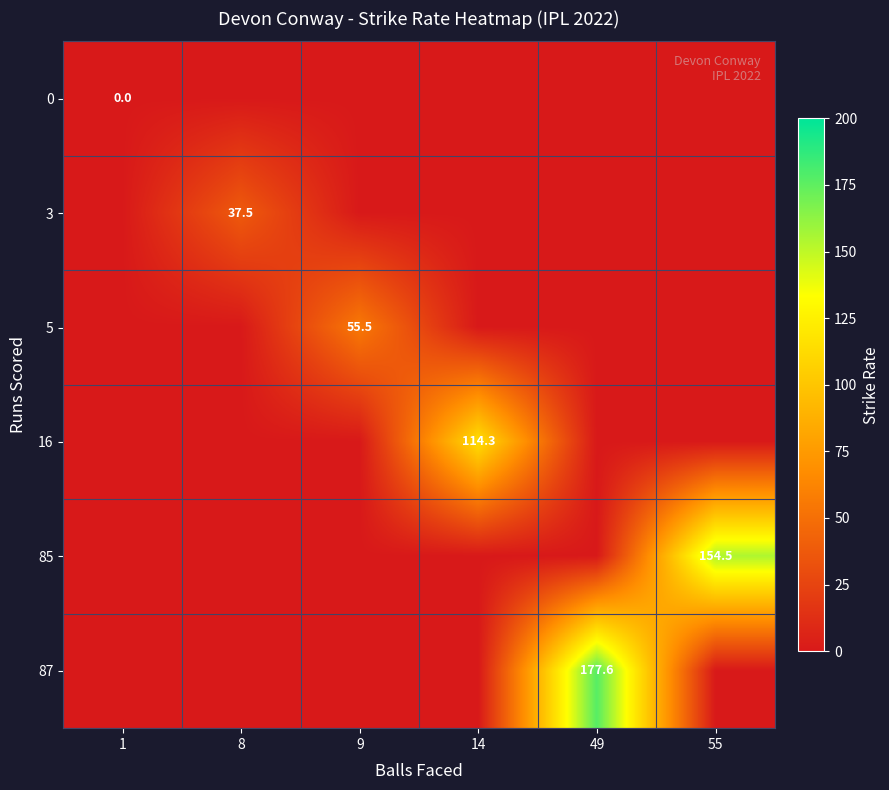

Is the value of 3 at 55 greater than the value of 85 at 49?

No